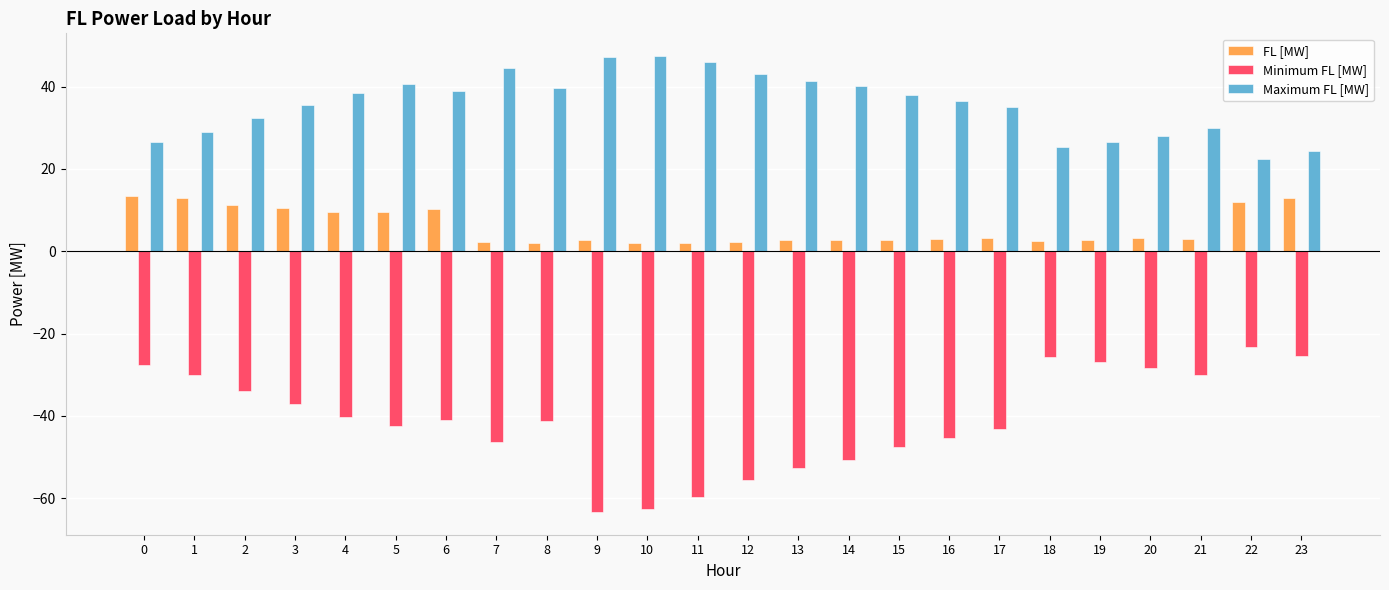

The Minimum FL [MW] series shows -27.0 at 19. True or false?

True